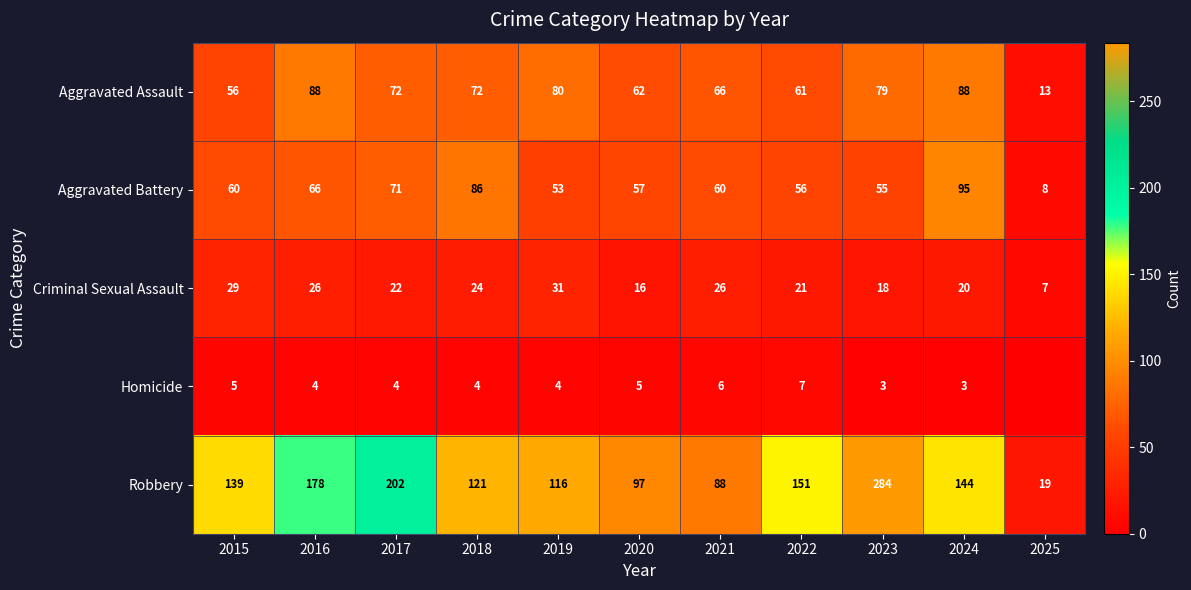

What is the lowest value of the Criminal Sexual Assault series?

7